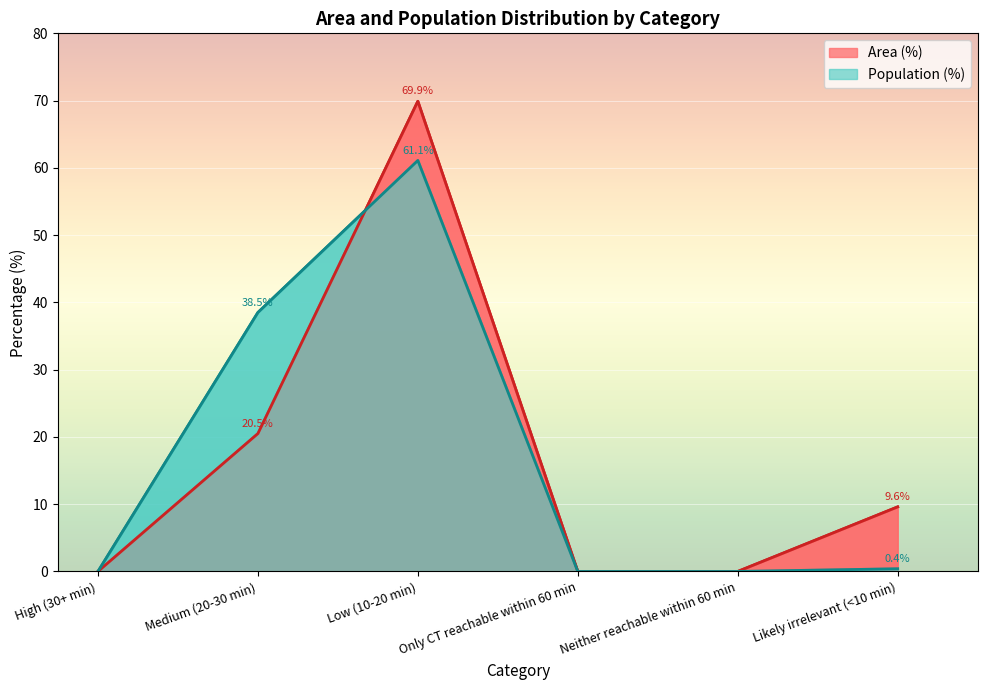

The value of Population (%) at Low (10-20 min) is 108.9. True or false?

False